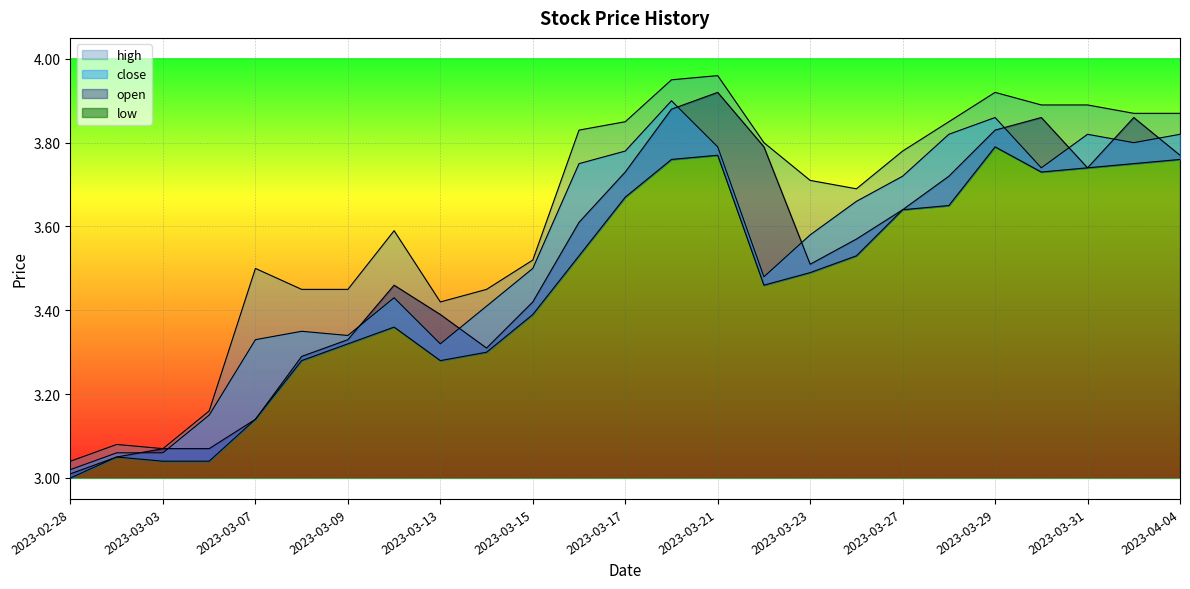

At which category is the sum across all series the highest?

2023-03-20